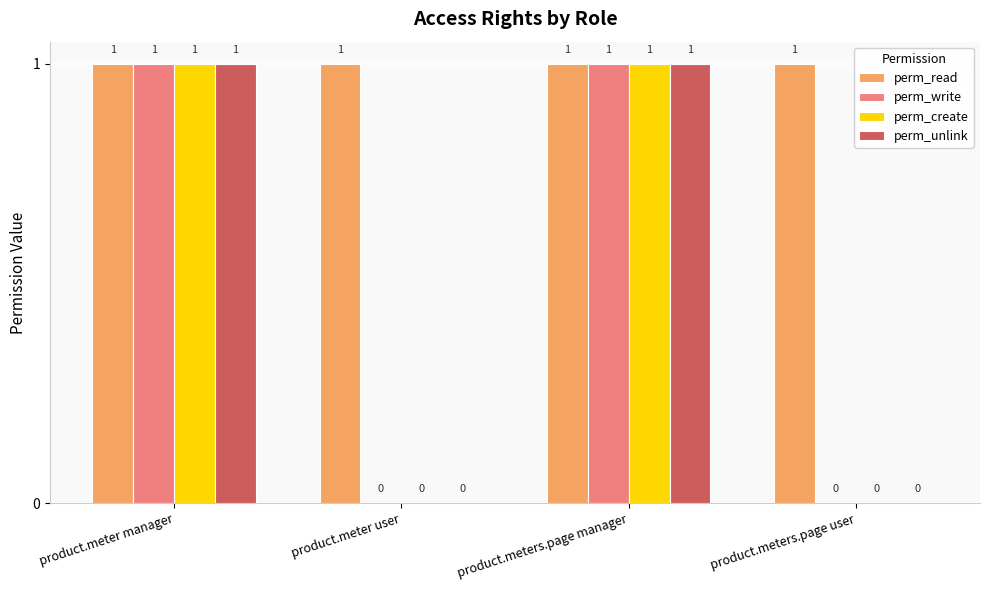

Is the value of perm_unlink at product.meter manager greater than the value of perm_write at product.meters.page user?

Yes